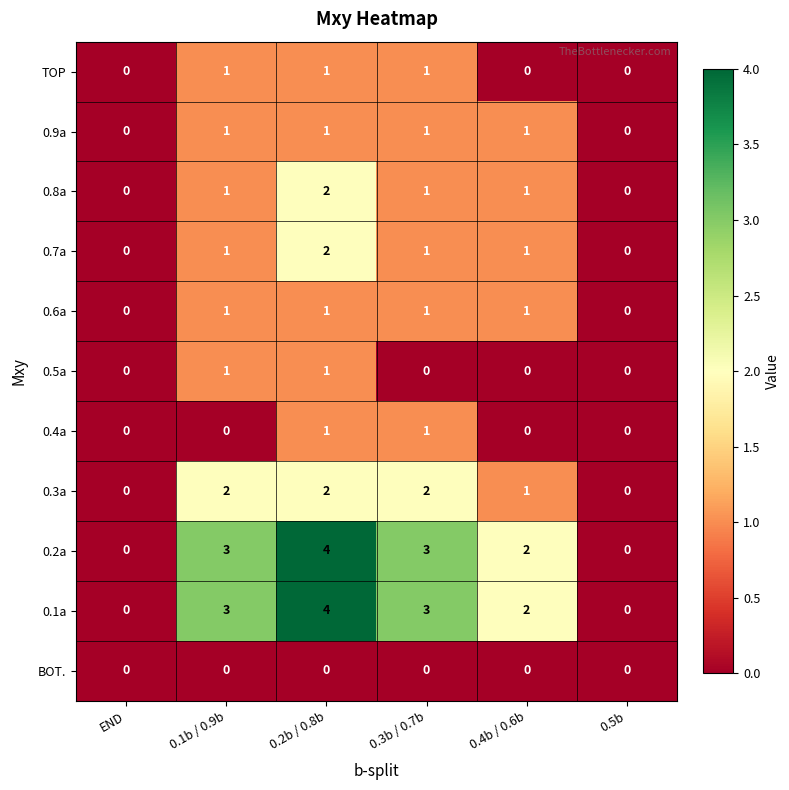

What is the greatest value displayed?

4